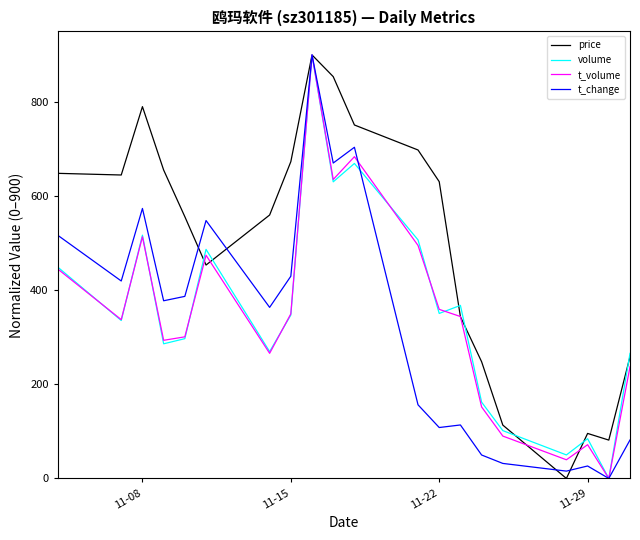

What is the greatest value displayed?

900.0